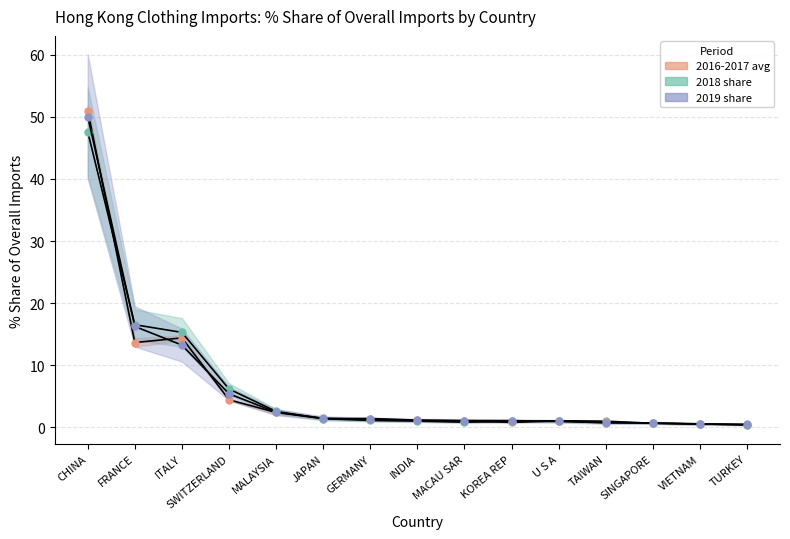

True or false: 2019 share and 2016-2017 avg intersect in this chart.

True